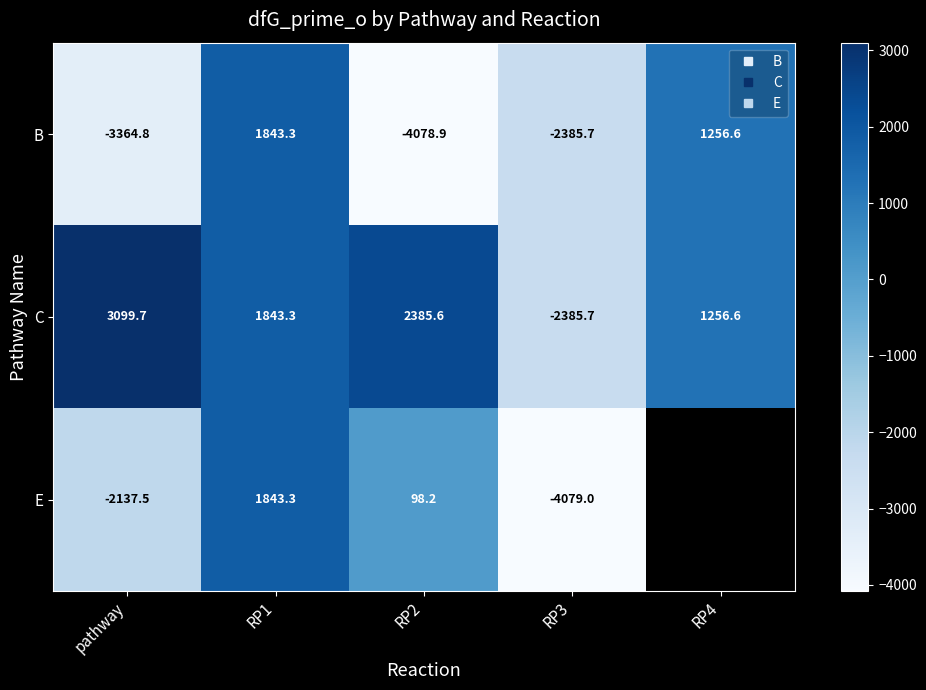

The B series shows 1256.6 at RP4. True or false?

True